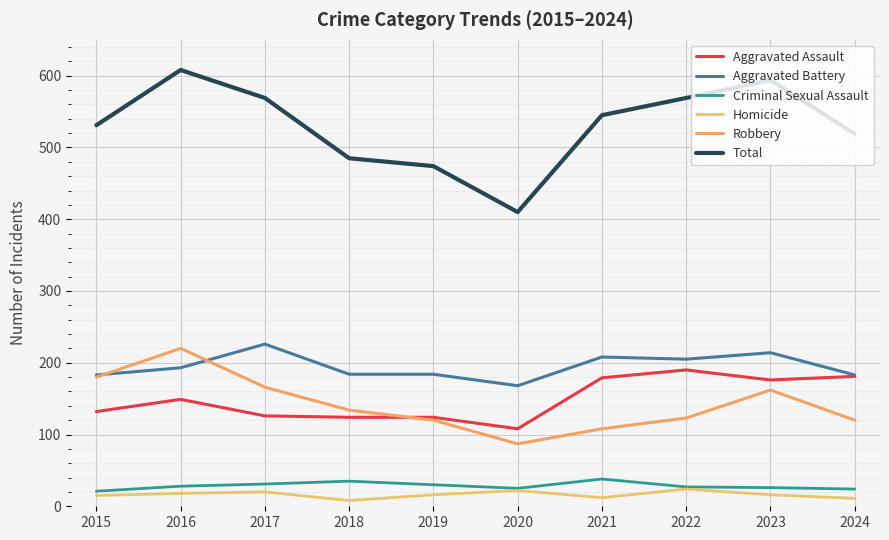

What is the spread (max minus min) of values at 2023?

578